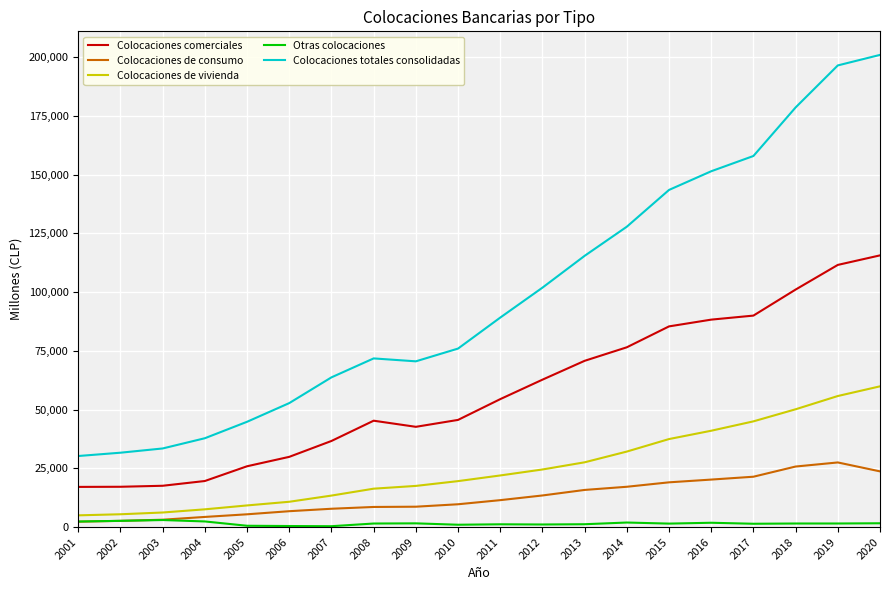

Which series has the widest spread of values?

Colocaciones totales consolidadas